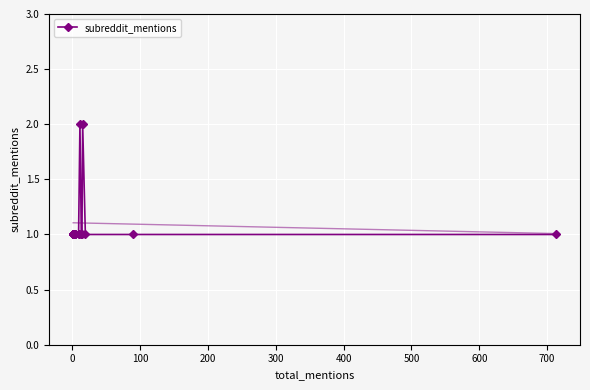

Count the number of values greater than 1.

2